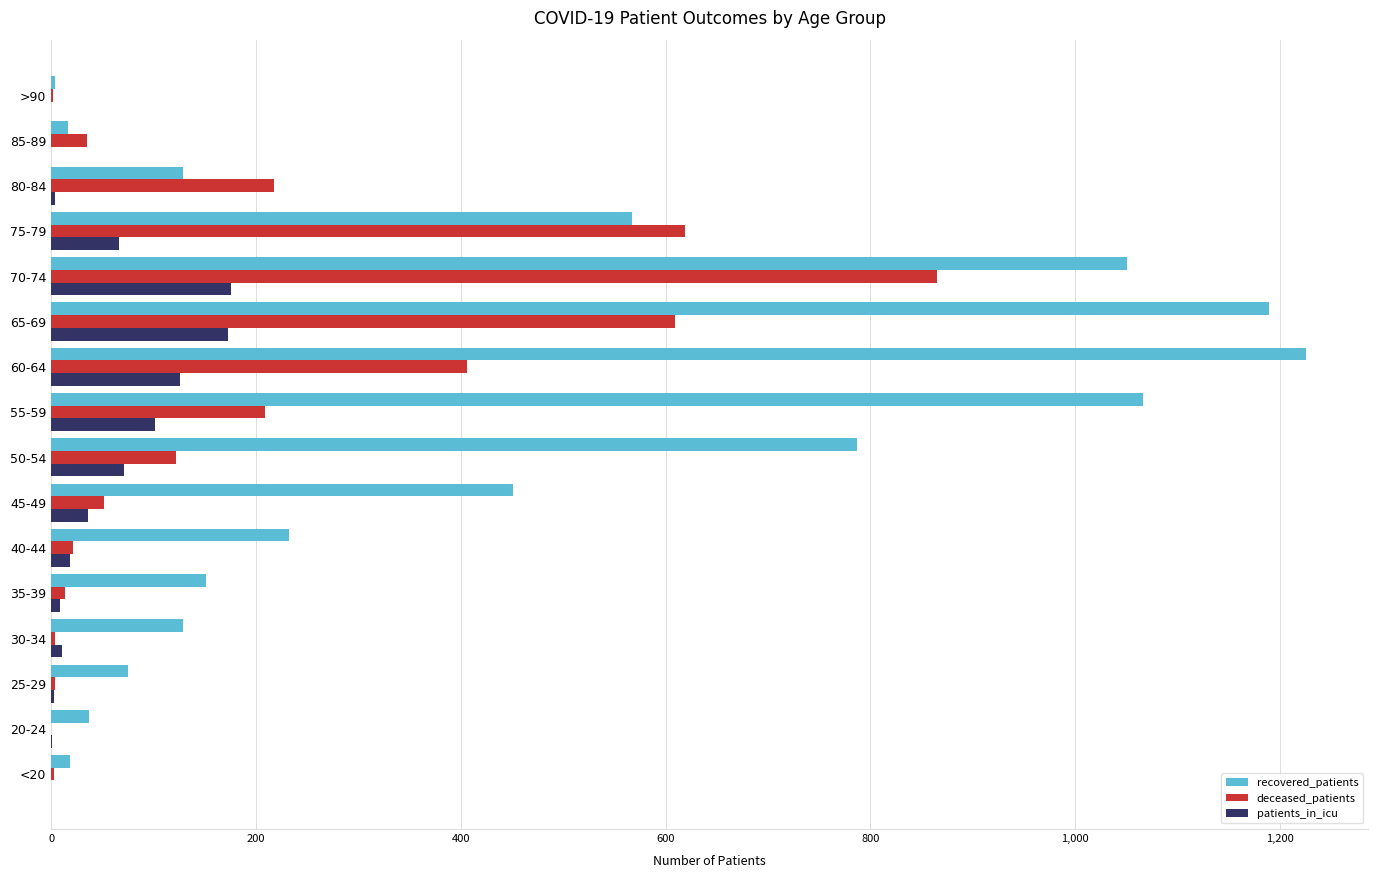

At which label is deceased_patients closest to 432?

60-64